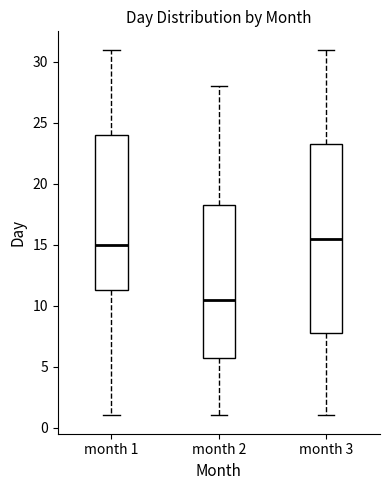

Reading left to right, read every box against the y-axis: the position of its median line, the range the box covers, and the ends of its whiskers. The values are not printed on the chart, so give them approximately, as read against the axis.

month 1: median 15.0, box 11.5 to 24.0, whiskers 1.0 to 31.0
month 2: median 10.5, box 6.0 to 18.5, whiskers 1.0 to 28.0
month 3: median 15.5, box 8.0 to 23.5, whiskers 1.0 to 31.0